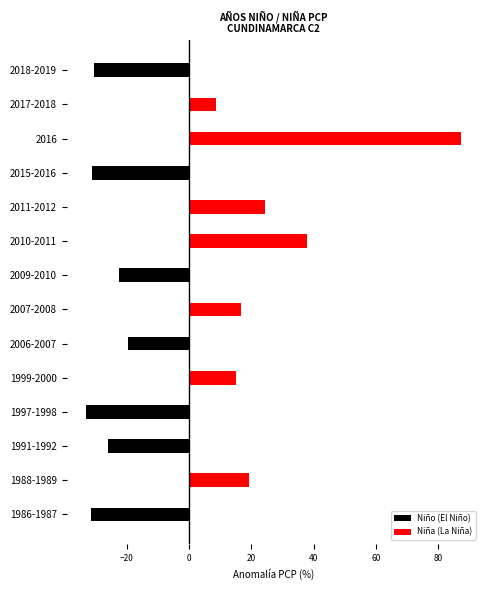

What is the difference between the highest and lowest values at 1999-2000?

15.2